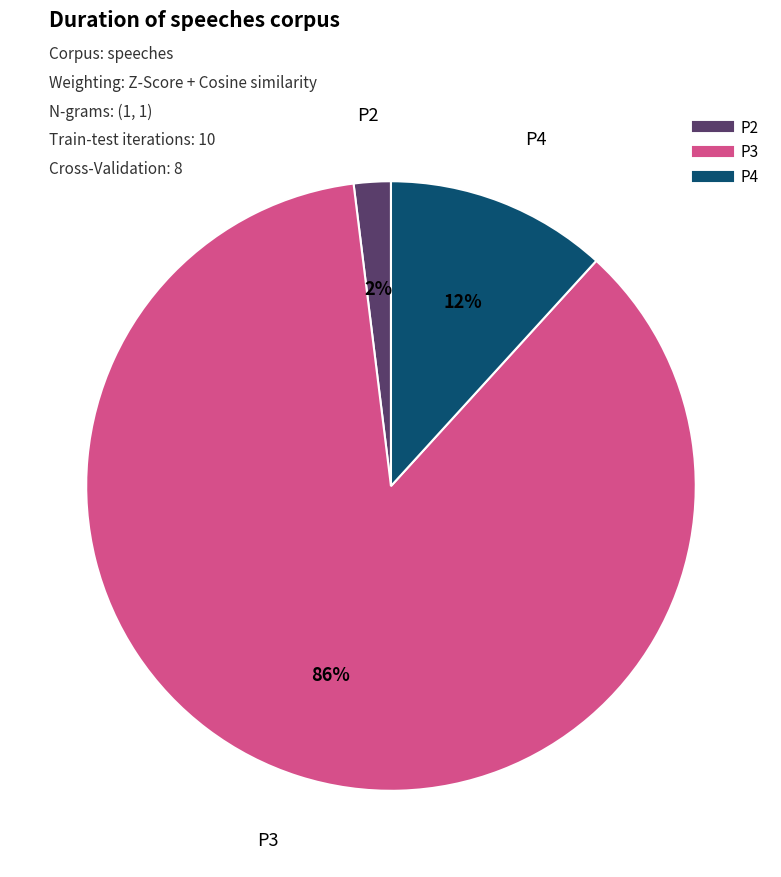

To the nearest percent, what percentage of the pie is P4?

12%